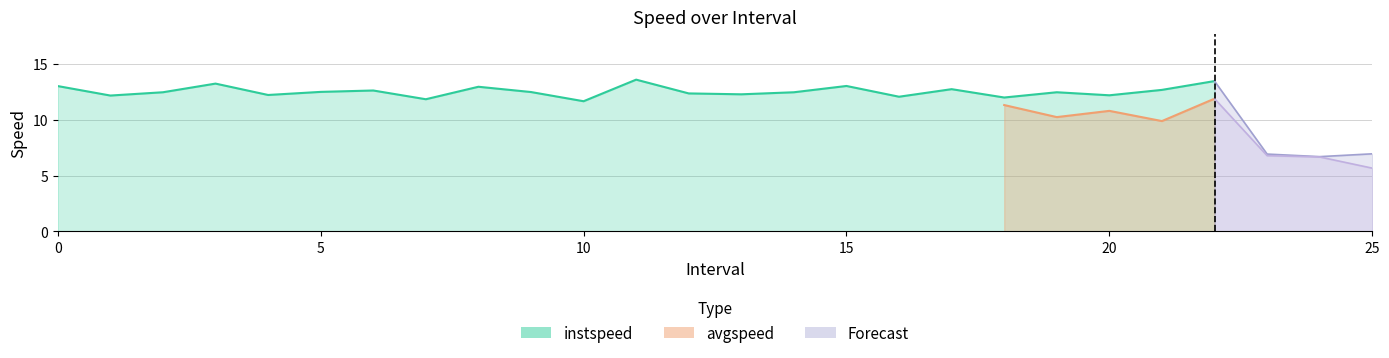

What is the greatest value displayed?

13.6